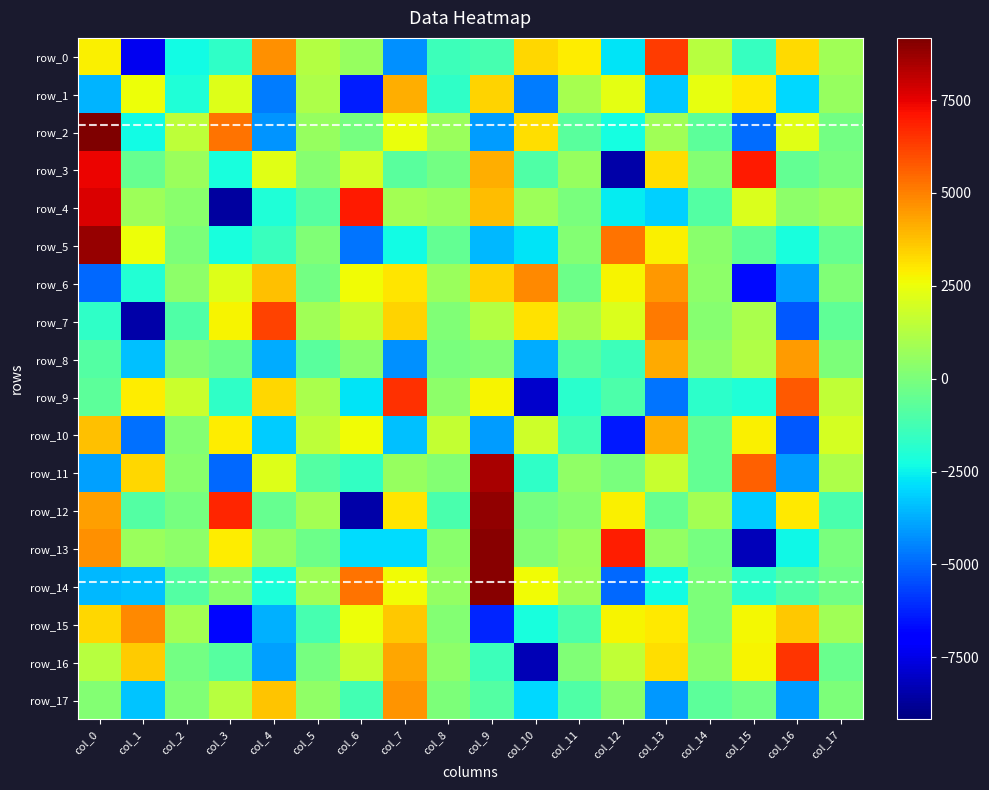

At how many categories does at least one series exceed -8291?

18